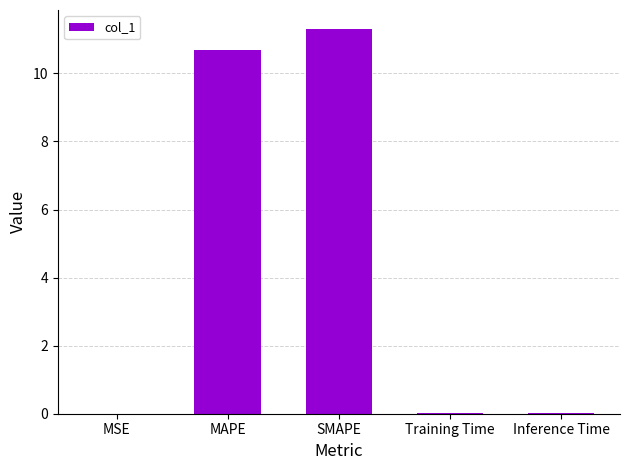

What is the approximate value at MAPE?

10.7